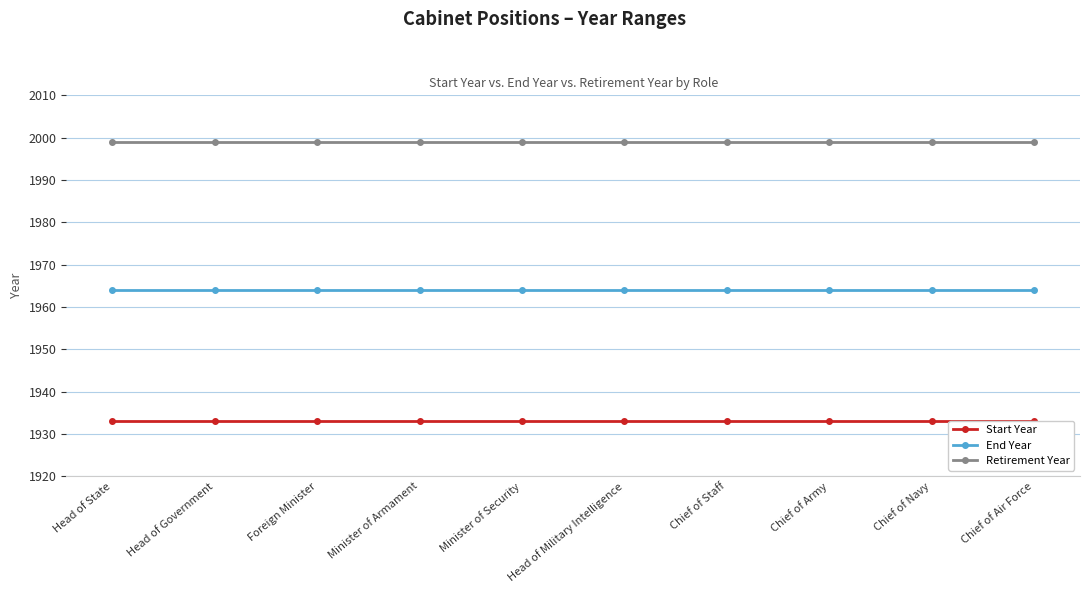

Count the number of categories in the chart.

10